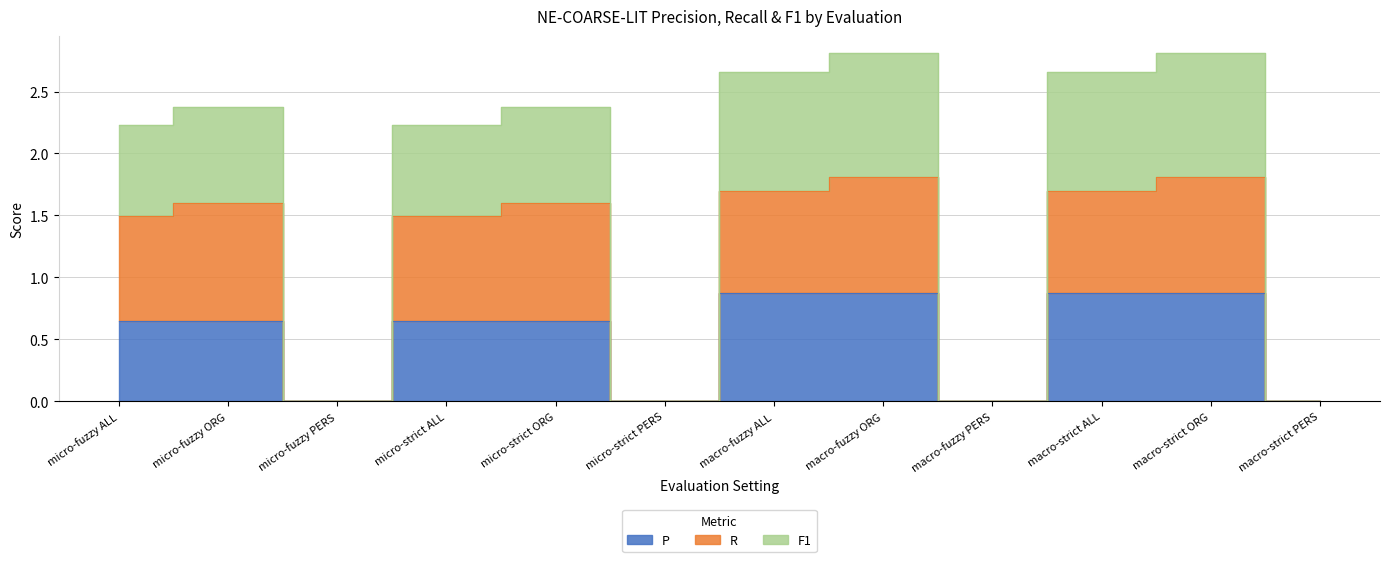

What is the label of the 1st point from the left?

micro-fuzzy ALL